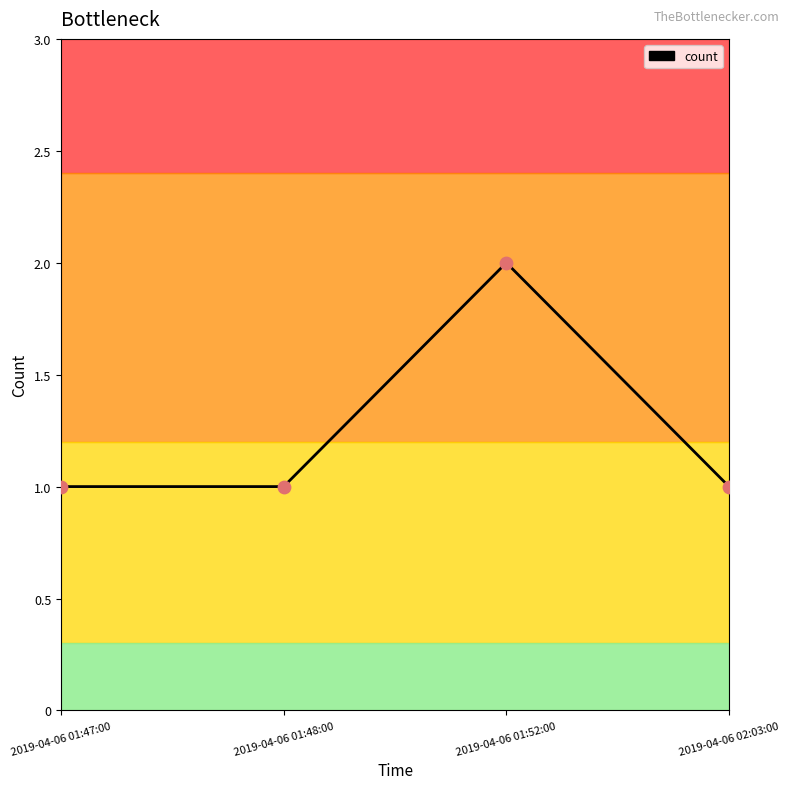

What is the change in value from 2019-04-06 01:47:00 to 2019-04-06 01:52:00?

+1